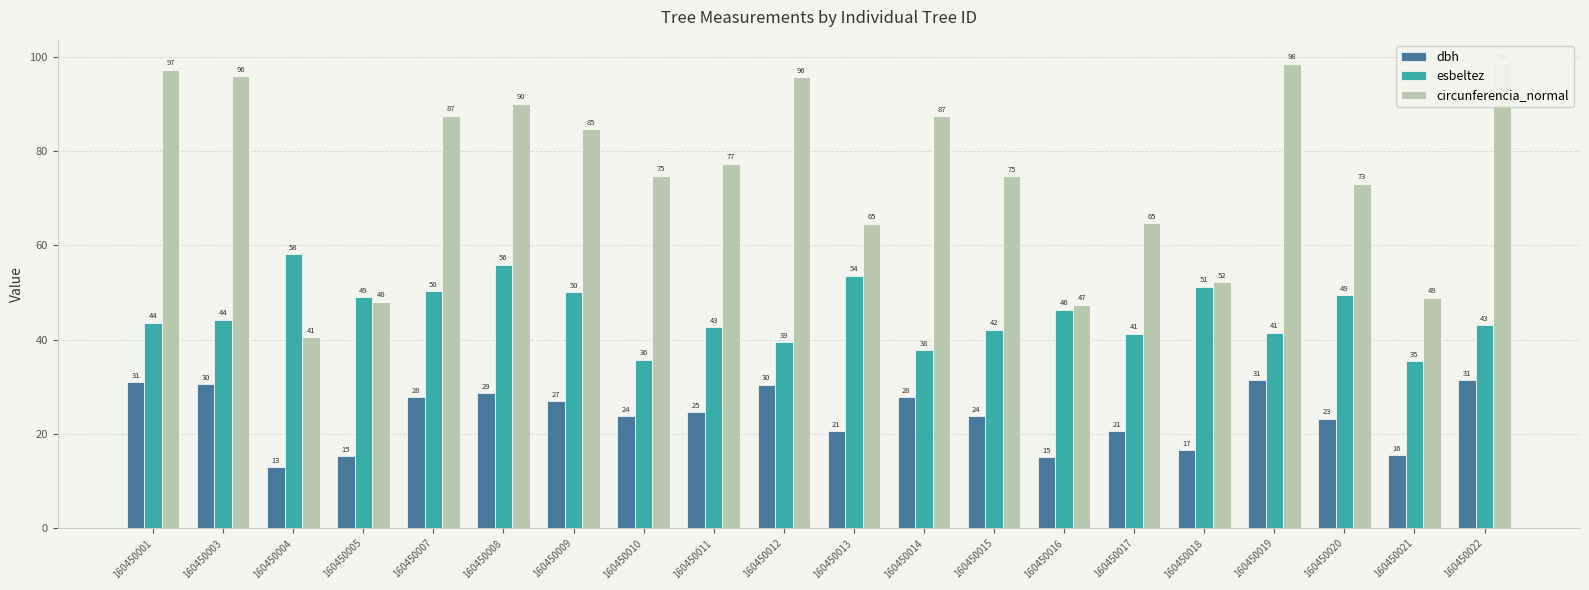

What are all the series names shown in the legend?

dbh, esbeltez, circunferencia_normal